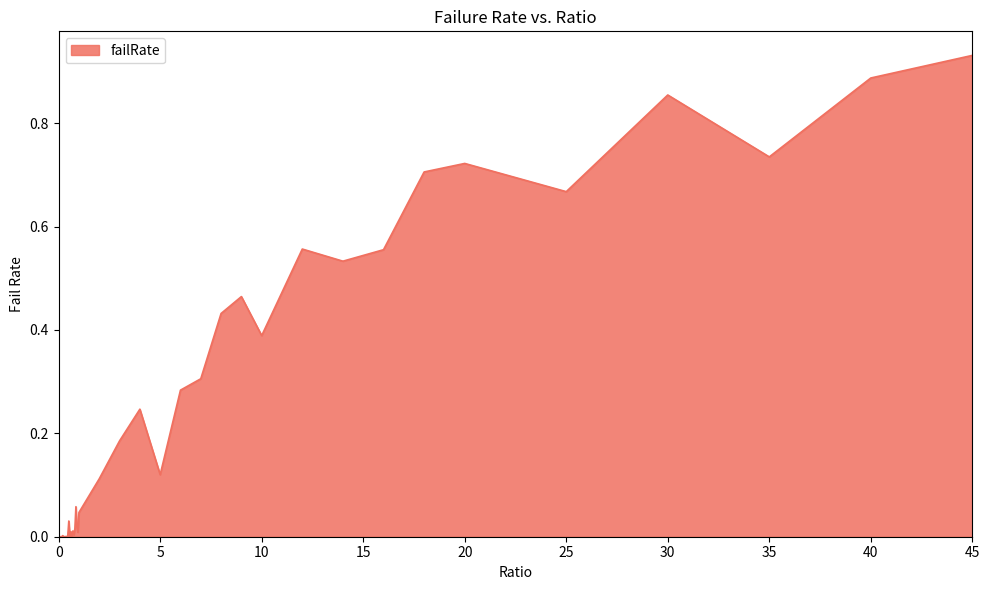

True or false: there are more than 2 points higher than both neighbors.

True